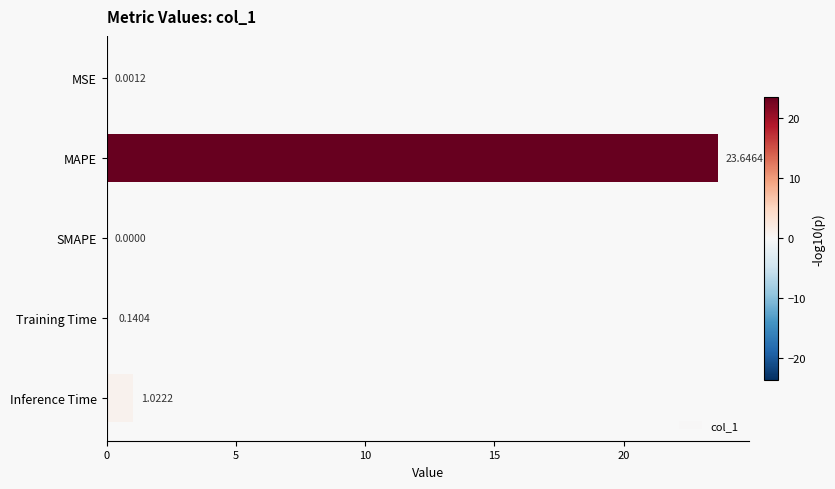

How many series are shown in this chart?

1